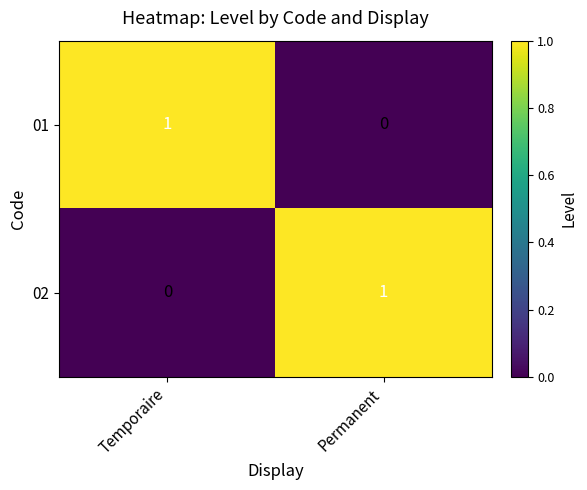

Is the value of 02 at Permanent greater than the value of 01 at Permanent?

Yes